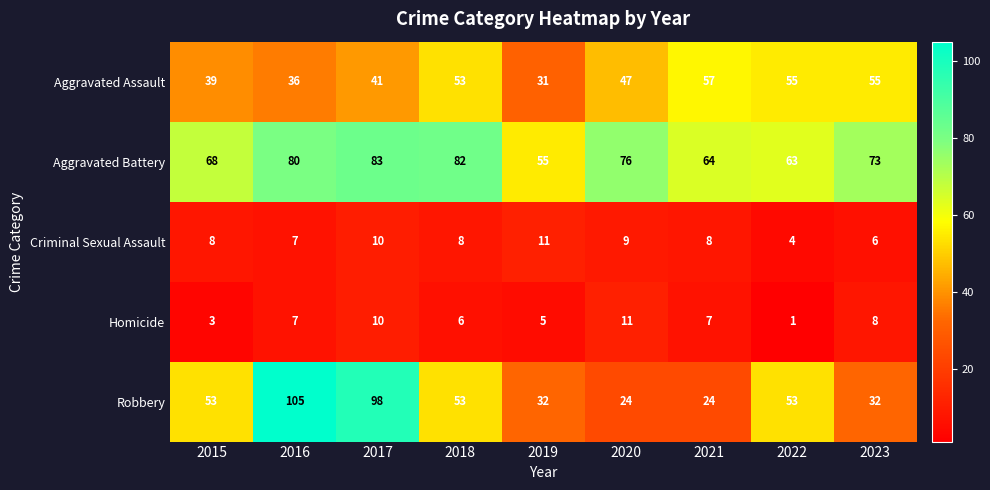

What is the difference between the maximum and minimum values in the Criminal Sexual Assault series?

7